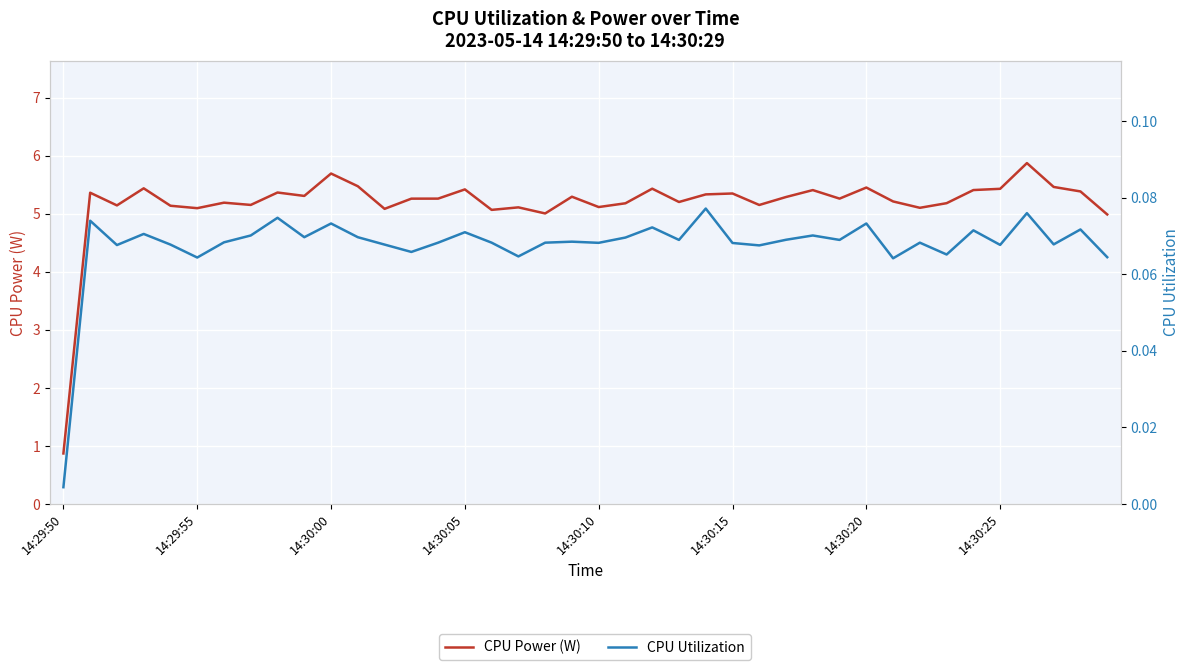

Which series has the largest range (max minus min)?

CPU Power (W)